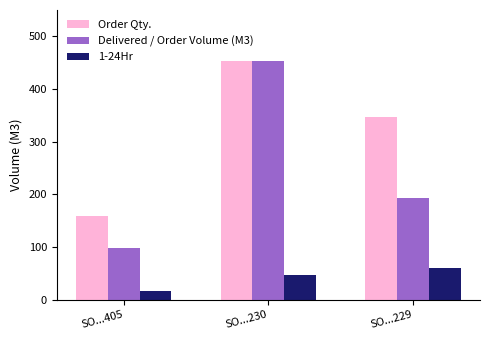

True or false: Order Qty. has a value of 347.0 at SO...229.

True